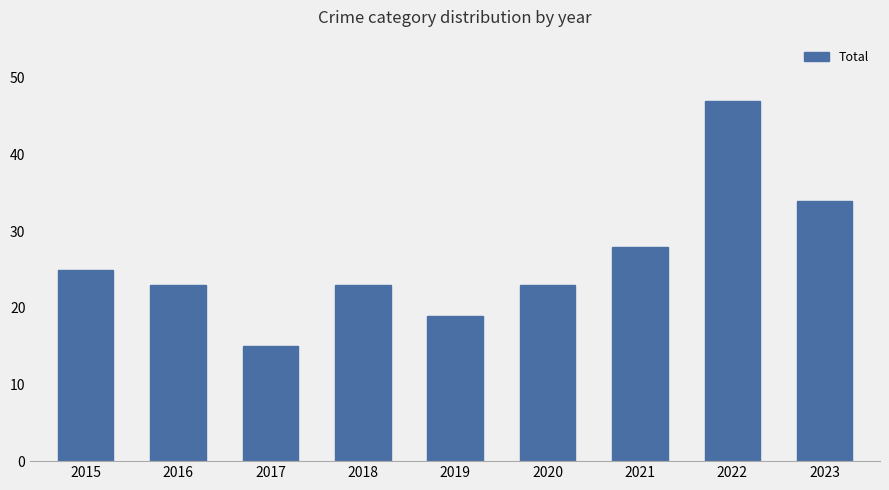

Which has a higher value, 2015 or 2019?

2015